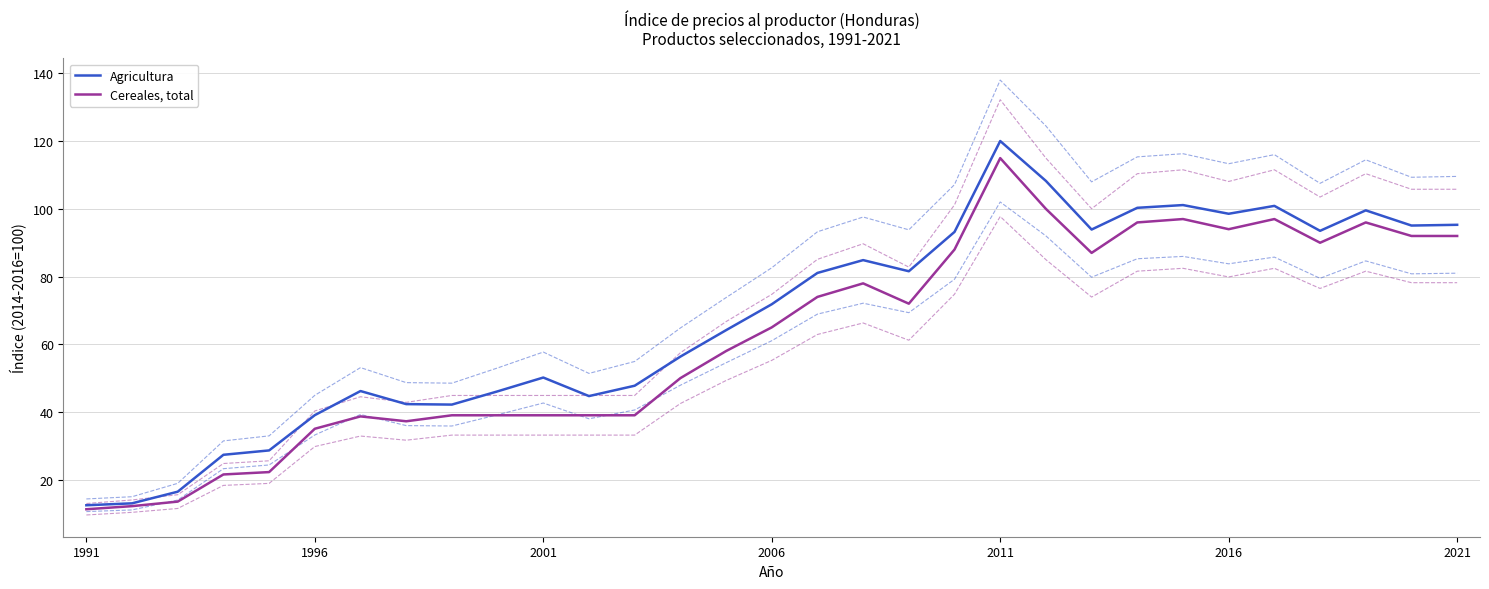

True or false: Agricultura has more than 2 interior local peaks.

True